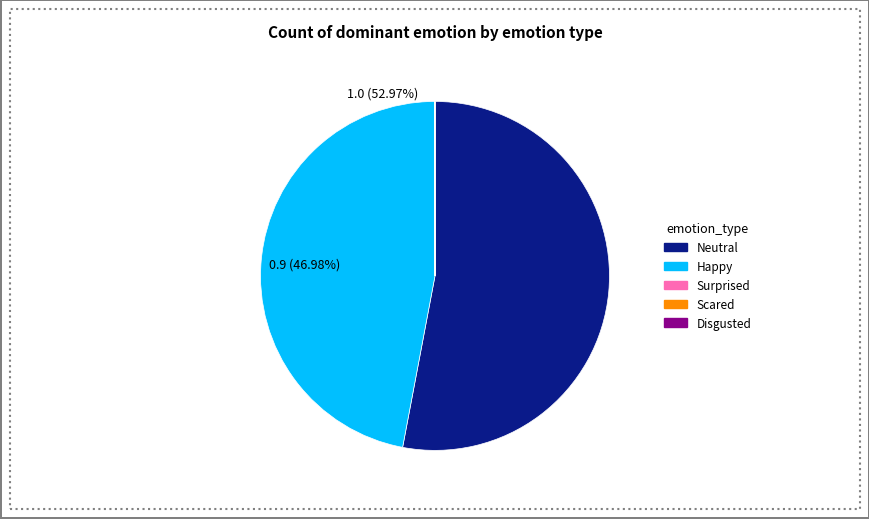

What is the largest slice in the pie chart?

Neutral